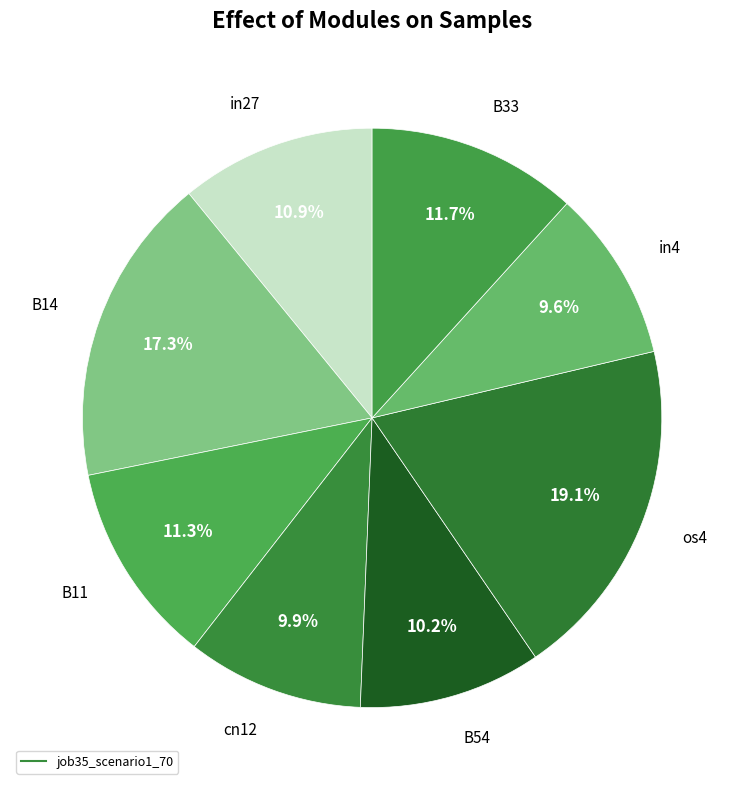

How many slices are in this pie chart?

8